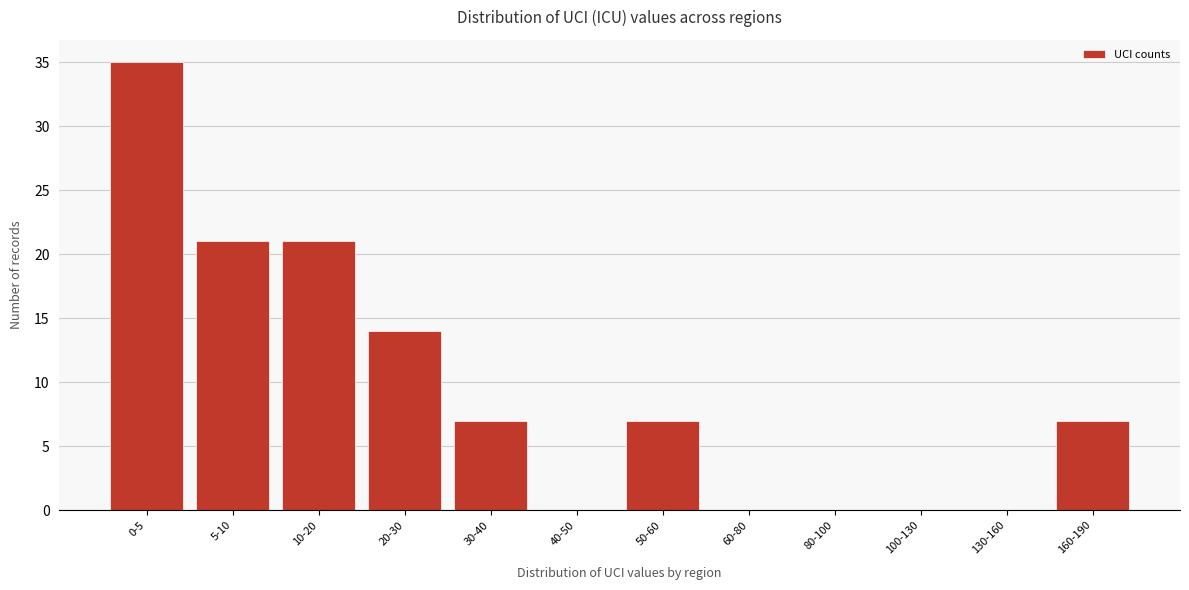

Reading left to right, what are all the values shown in this chart?

0-5=35	5-10=21	10-20=21	20-30=14	30-40=7	40-50=0	50-60=7	60-80=0	80-100=0	100-130=0	130-160=0	160-190=7